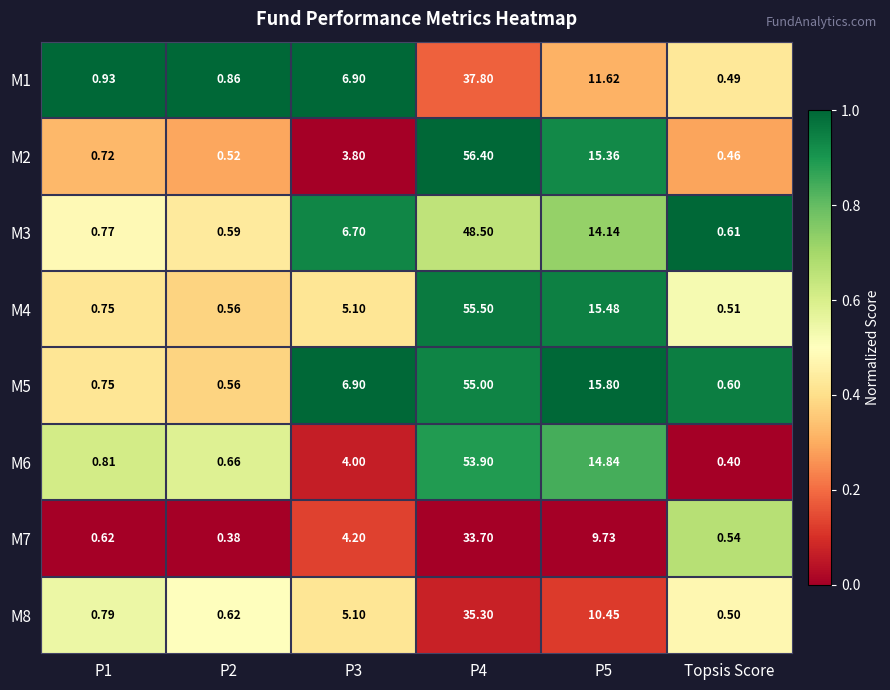

Is the value of M2 at P1 greater than the value of M6 at P3?

No